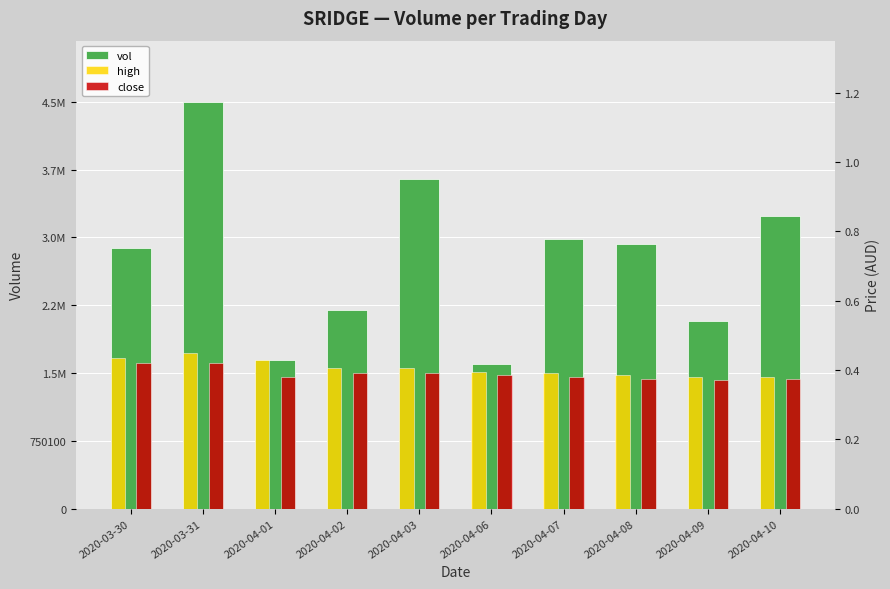

What is the lowest value of the high series?

0.4